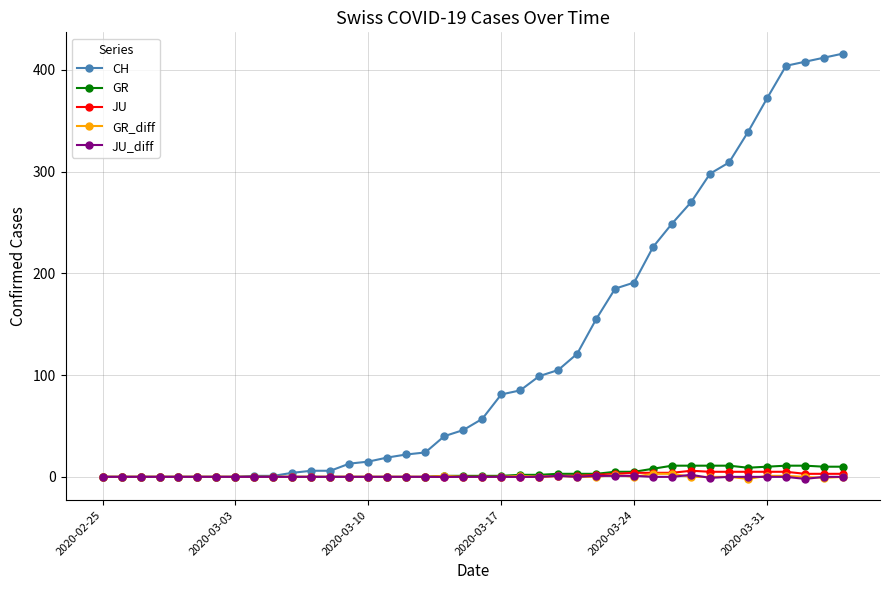

Which series has the widest spread of values?

CH